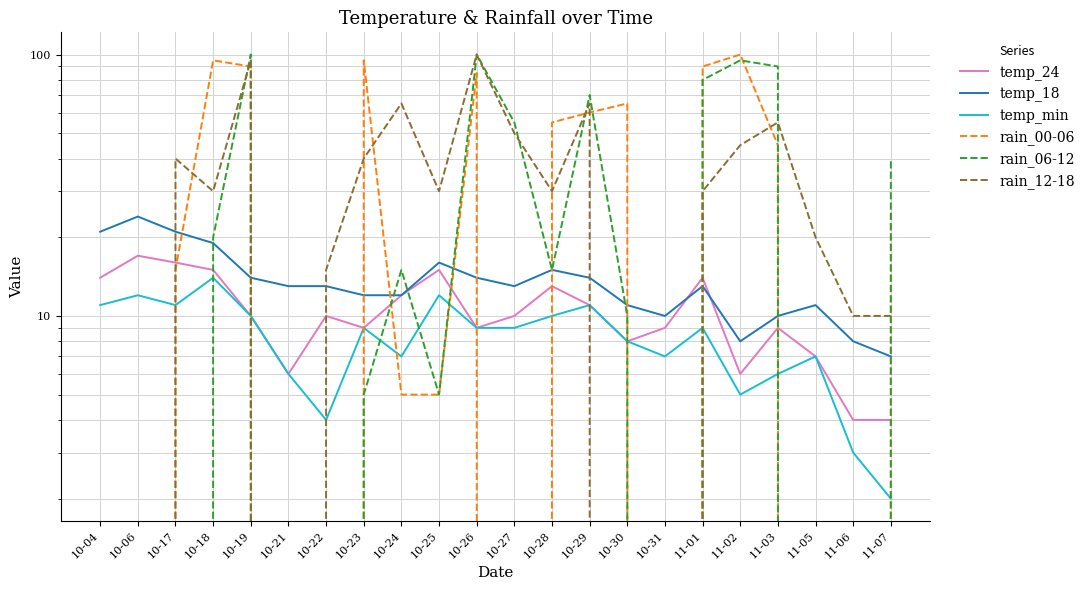

Does the chart have visible grid lines?

Yes